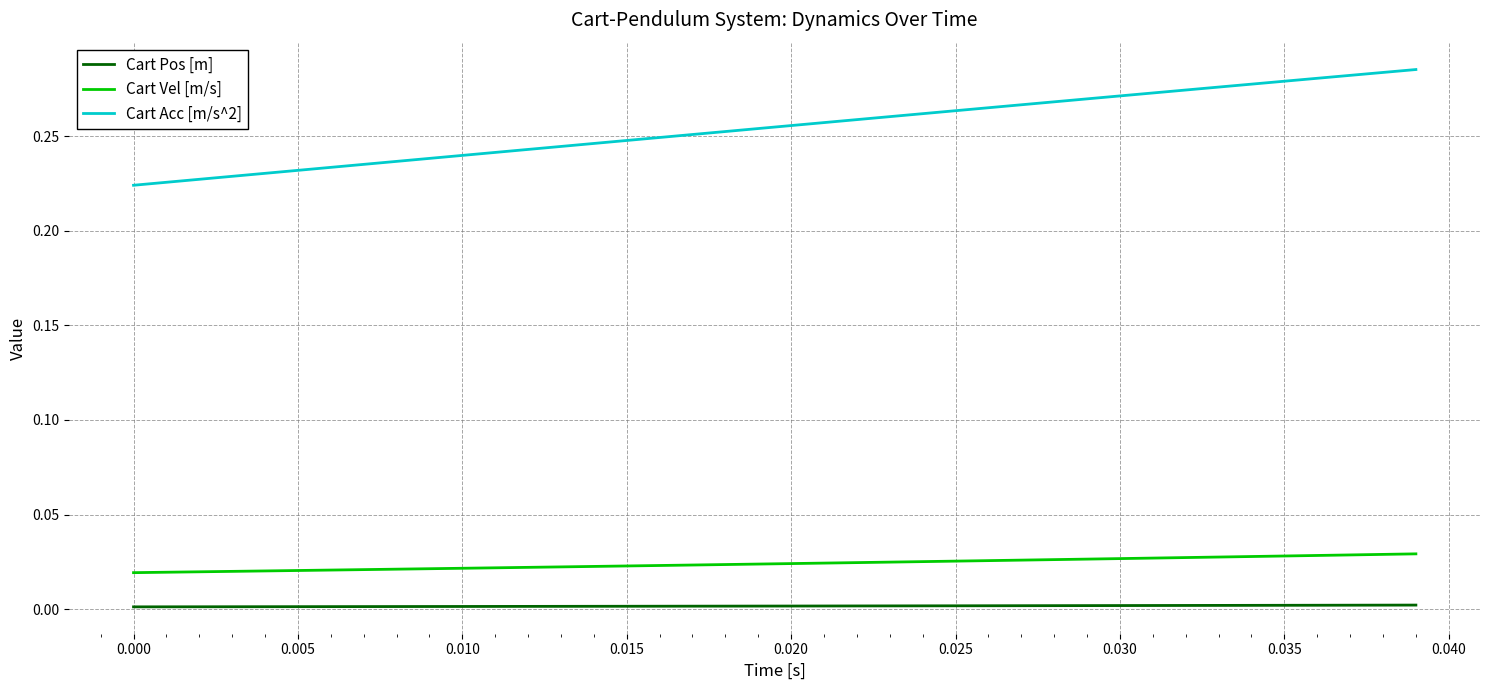

True or false: Cart Acc [m/s^2] and Cart Pos [m] intersect in this chart.

False